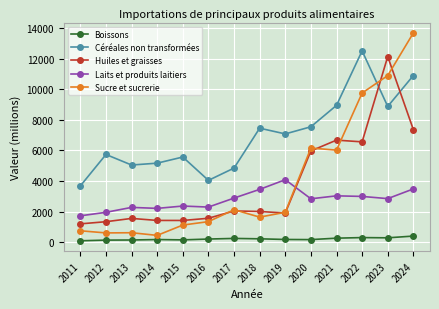

What is the value of the Sucre et sucrerie point at the 4th from the left?

456.1